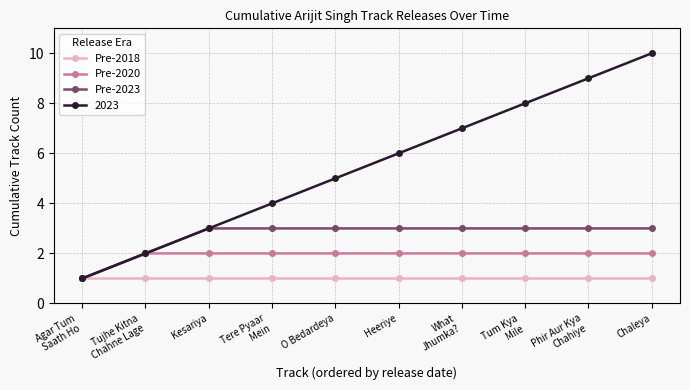

What is the value of the Pre-2020 point at the 5th from the left?

2